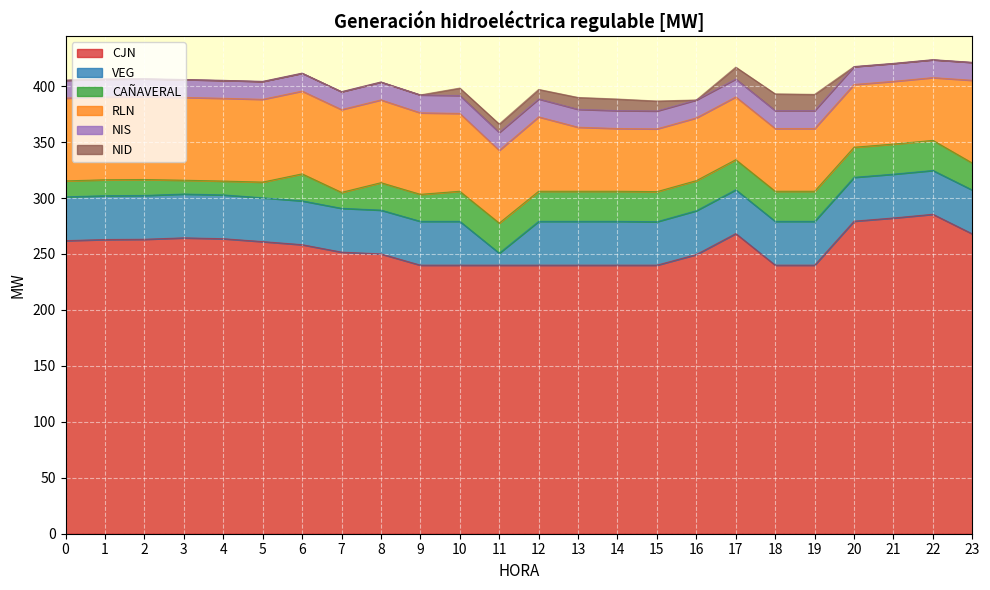

What is the maximum value for RLN?

74.0